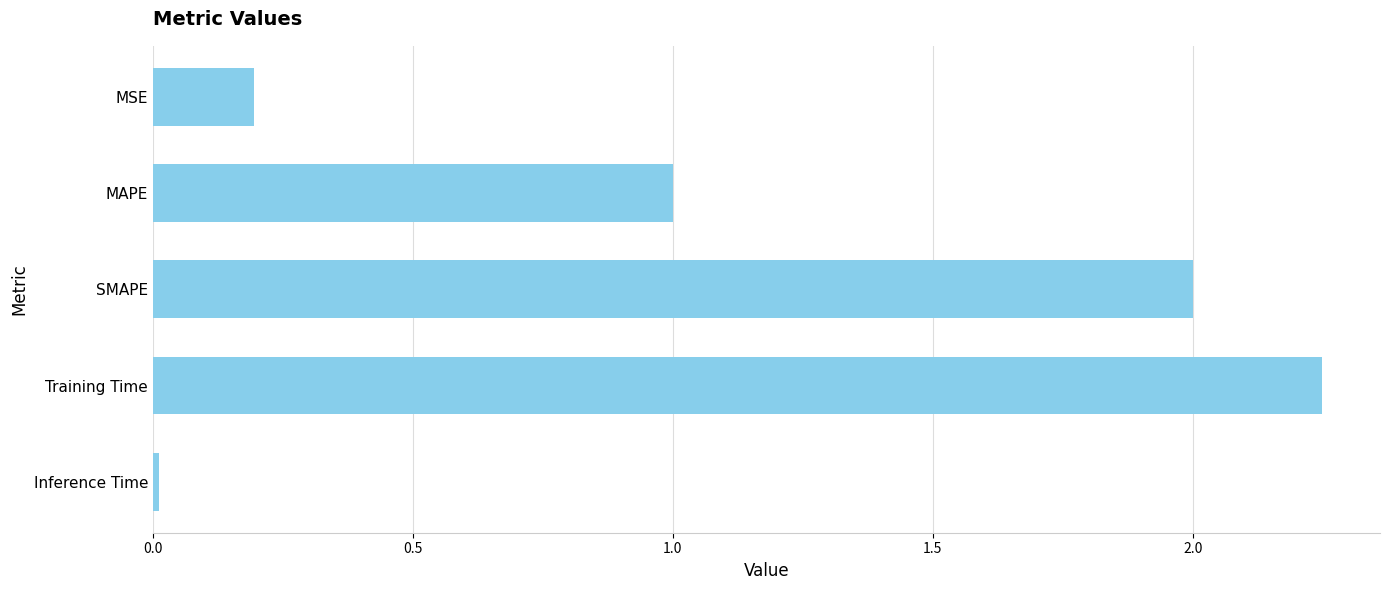

What is the sum of all values?

5.5